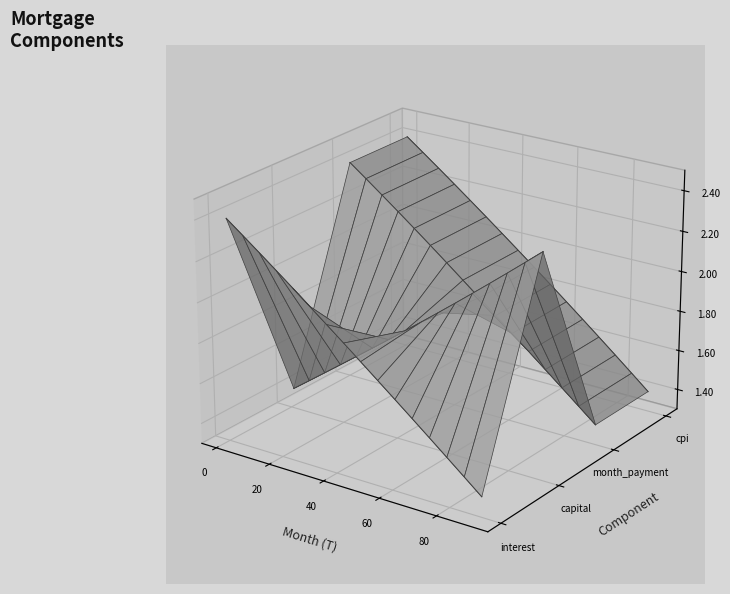

True or false: month_payment has more than 2 points higher than both neighbors.

False